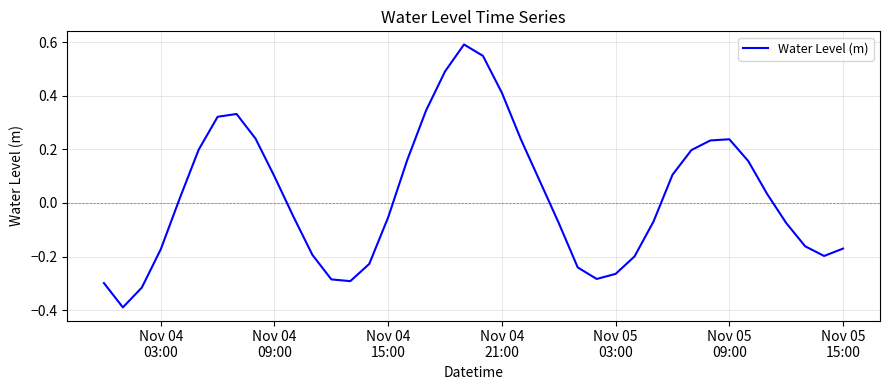

What is the smallest value displayed?

-0.4